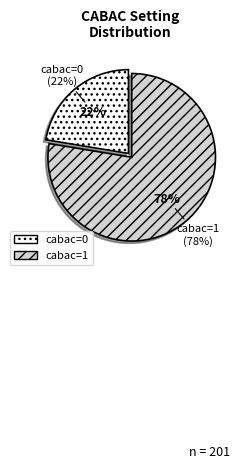

To the nearest percent, what is the combined percentage of cabac=1 and cabac=0?

100%